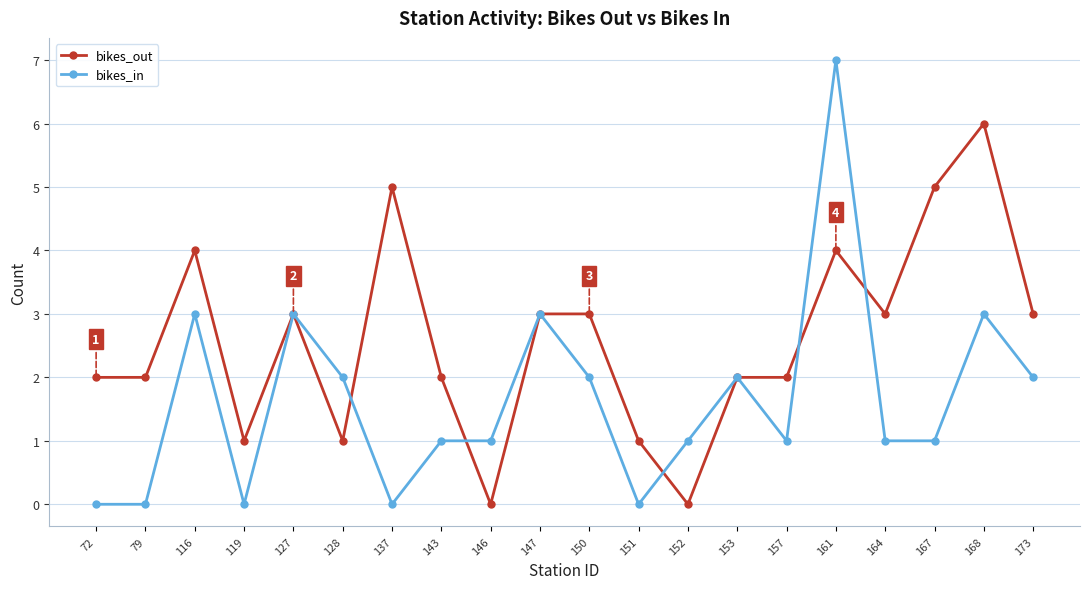

What is the value of the bikes_out point at the 15th from the left?

2